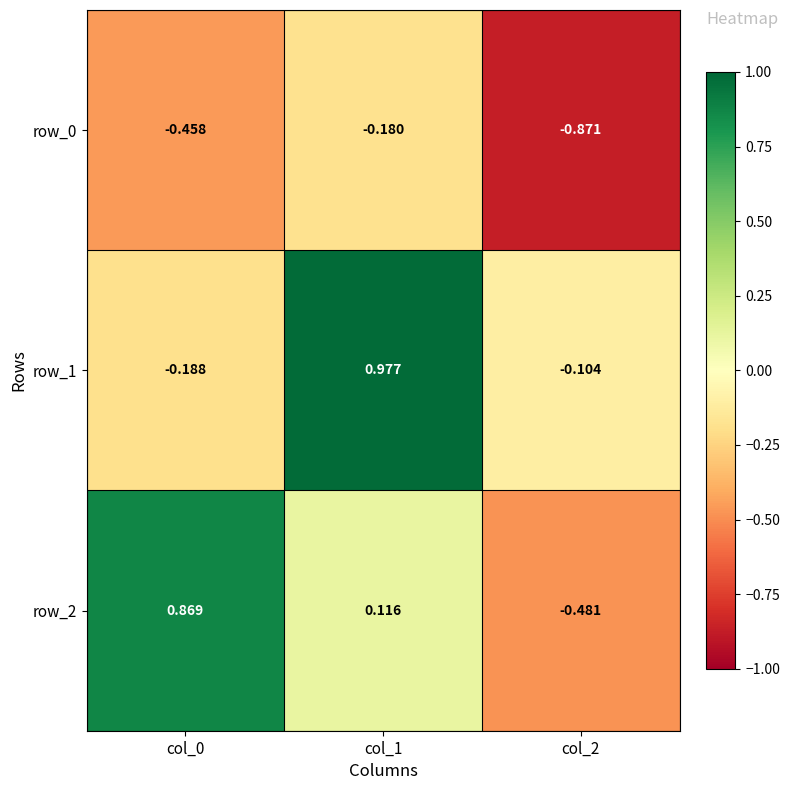

Is it true that row_1 equals 1.5 at col_1?

False